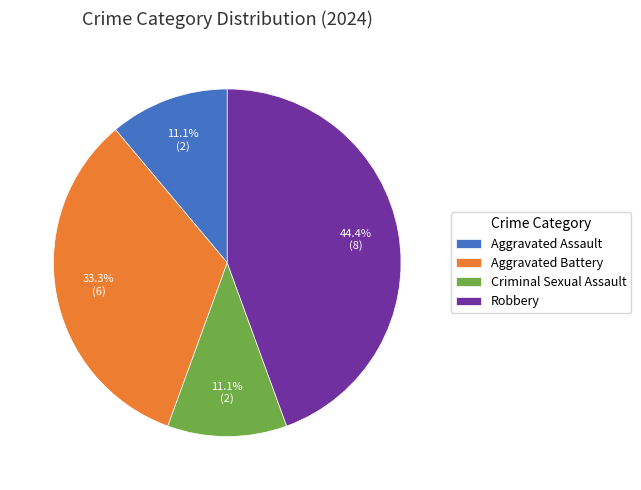

To the nearest percent, what is the difference between the Robbery and Aggravated Assault slice percentages?

33%